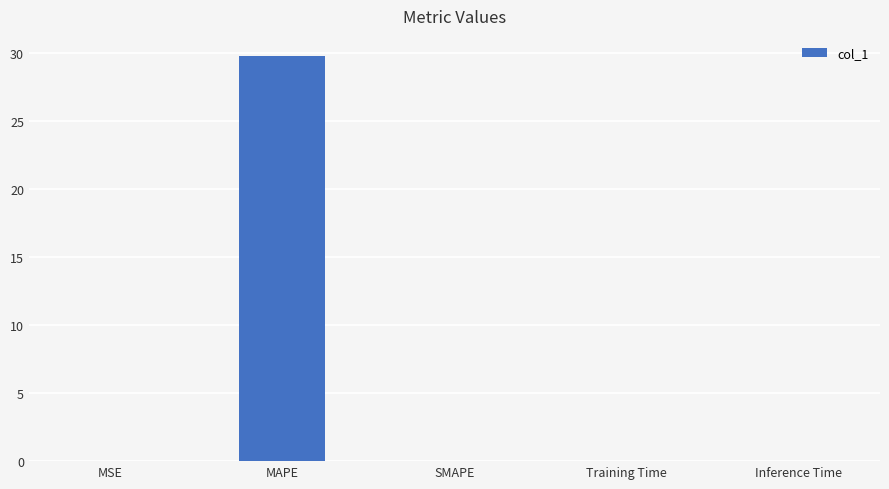

The chart shows a value of -15.6 at SMAPE. True or false?

False